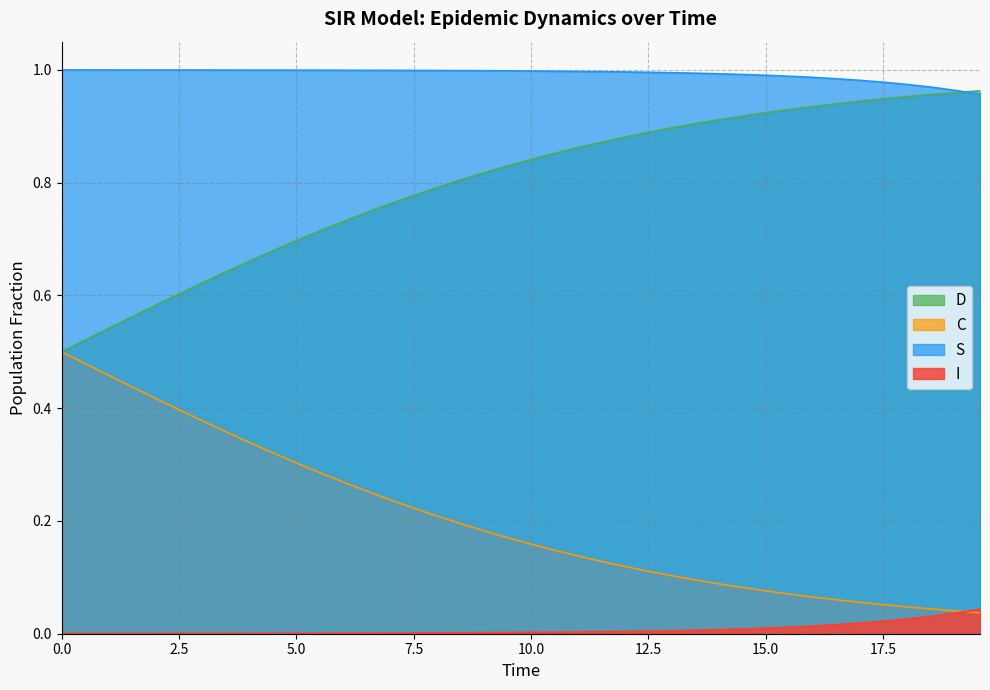

At how many categories does at least one series exceed 0?

40